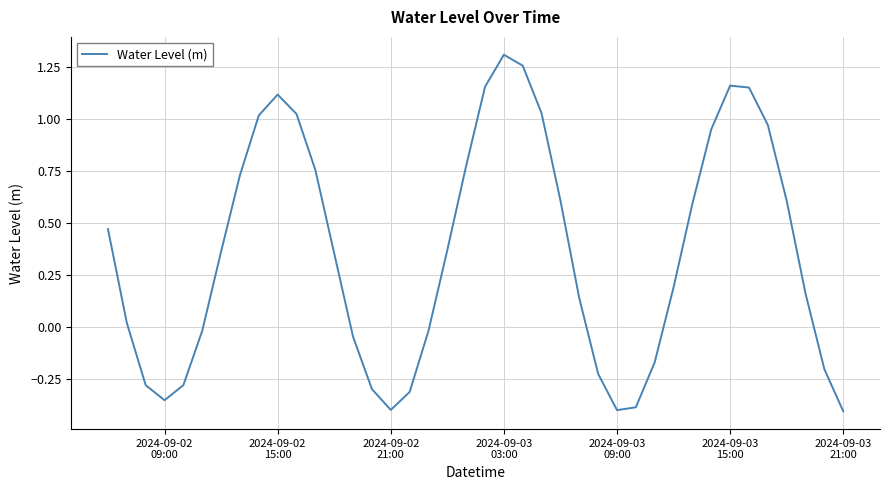

What is the value of the 28th point from the left?

-0.4